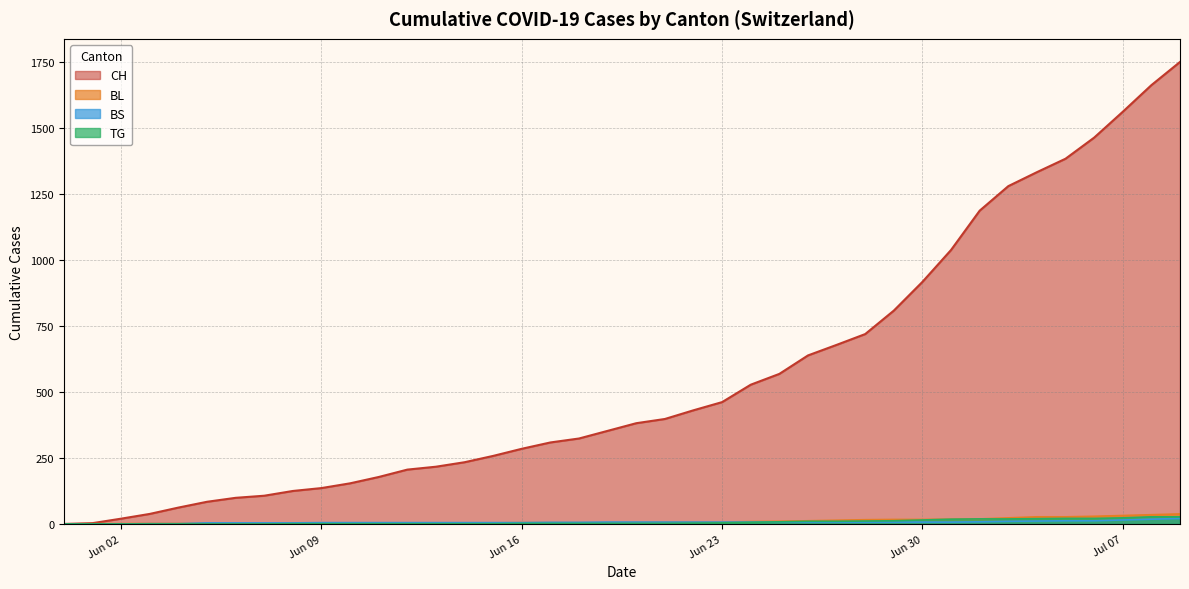

What is the maximum value shown in the chart?

1752